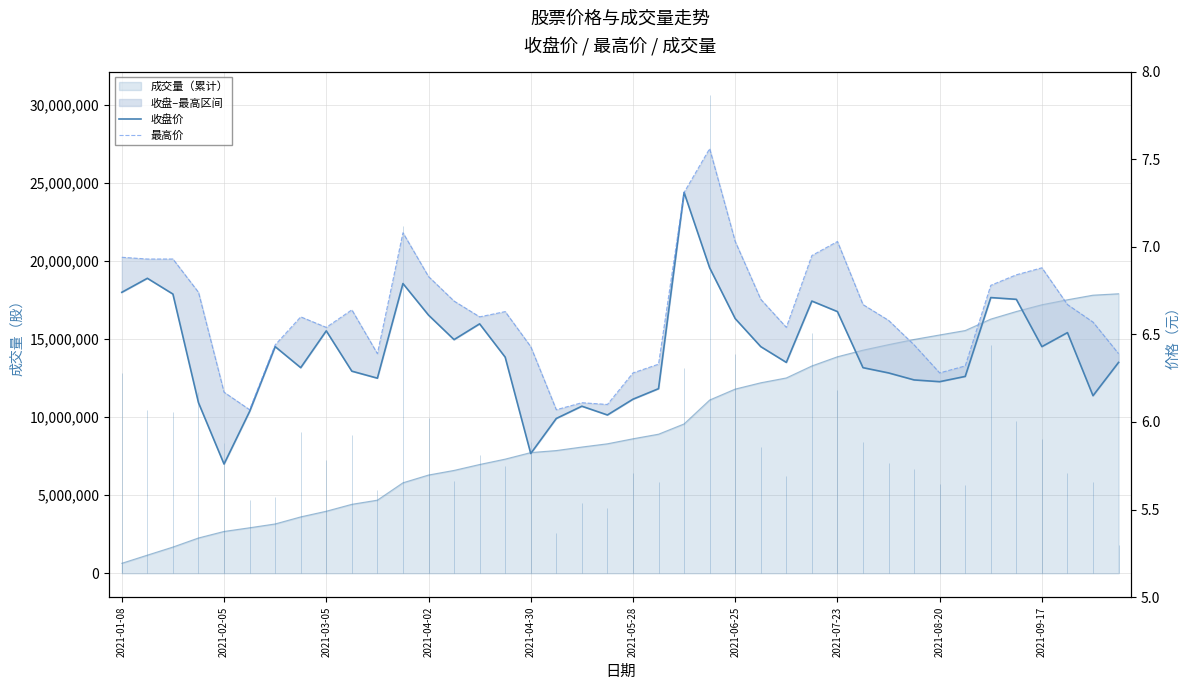

True or false: 收盘价 has more than 2 interior local peaks.

True